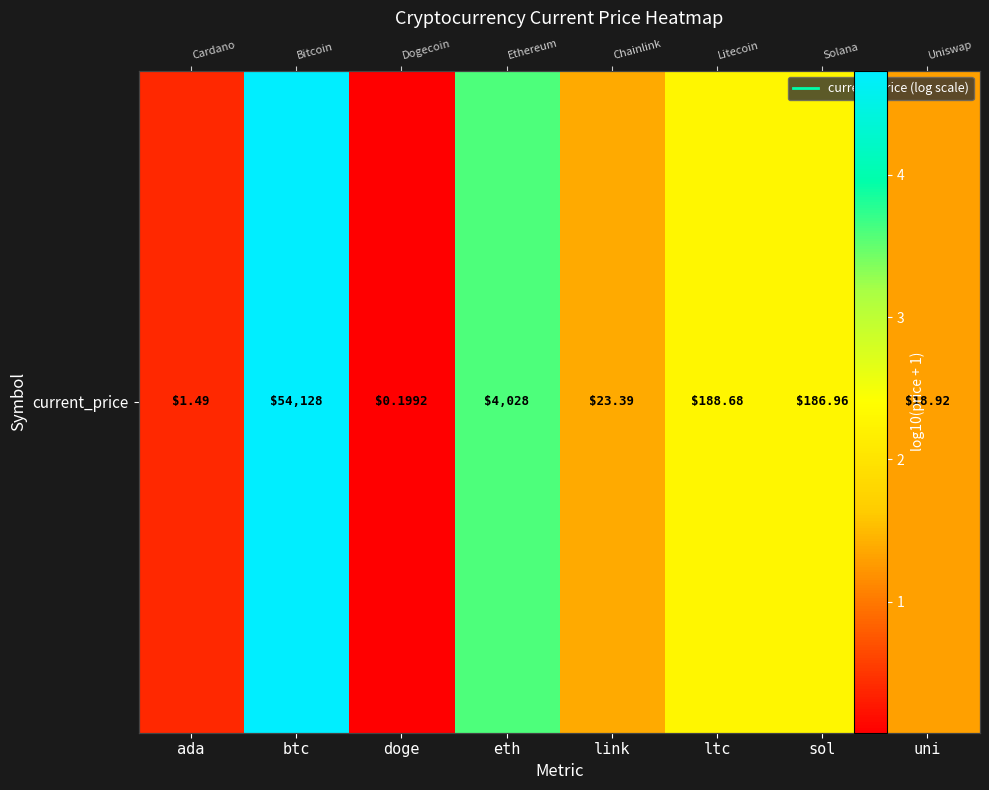

List the labels in order of value, largest first.

btc, eth, ltc, sol, link, uni, ada, doge